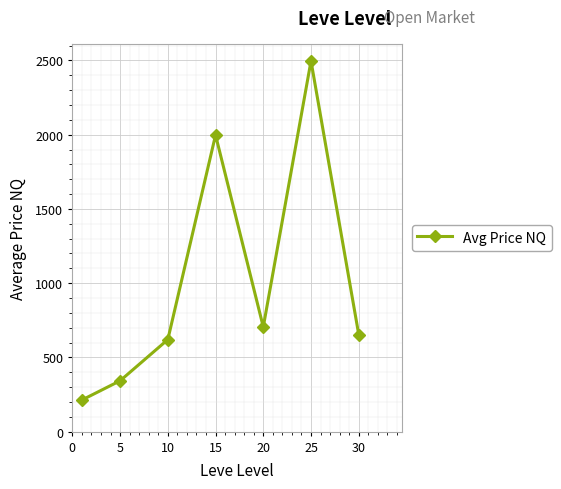

What is the minimum value shown in the chart?

213.1